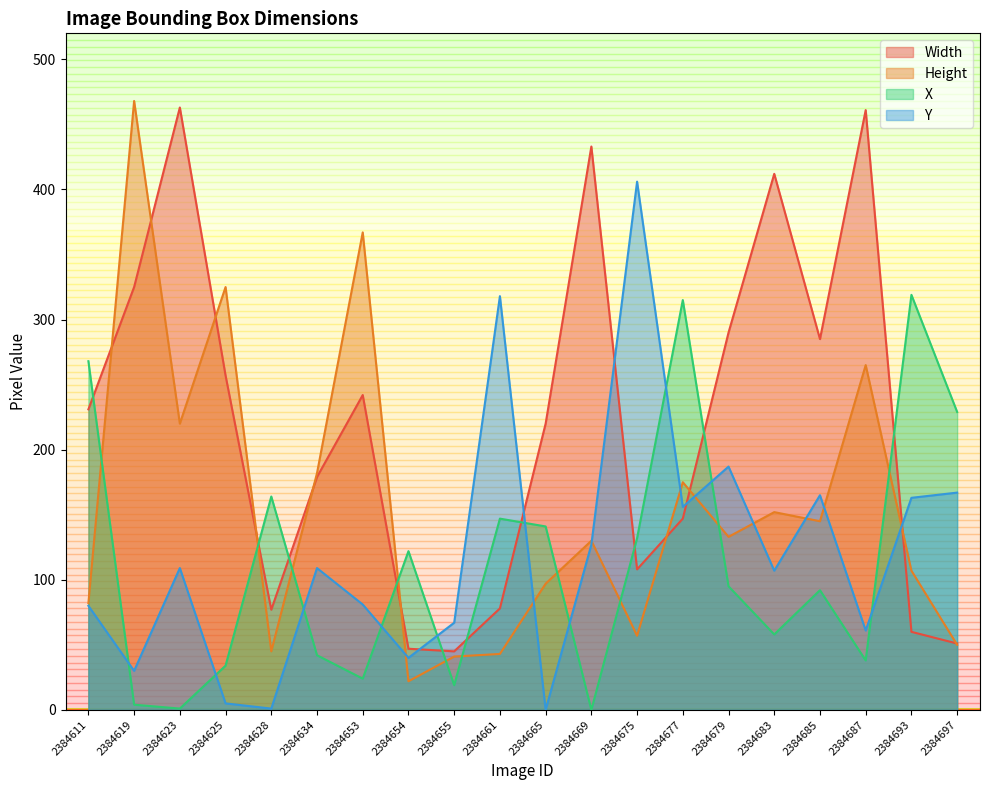

Reading left to right, transcribe all the data shown in this chart.

Width: 2384611=231	2384619=325	2384623=463	2384625=257	2384628=77	2384634=179	2384653=242	2384654=47	2384655=45	2384661=78	2384665=220	2384669=433	2384675=108	2384677=147	2384679=290	2384683=412	2384685=285	2384687=461	2384693=60	2384697=51
Height: 2384611=82	2384619=468	2384623=220	2384625=325	2384628=45	2384634=182	2384653=367	2384654=22	2384655=41	2384661=43	2384665=97	2384669=130	2384675=57	2384677=175	2384679=133	2384683=152	2384685=145	2384687=265	2384693=107	2384697=50
X: 2384611=268	2384619=4	2384623=1	2384625=34	2384628=164	2384634=42	2384653=24	2384654=122	2384655=19	2384661=147	2384665=141	2384669=0	2384675=132	2384677=315	2384679=95	2384683=58	2384685=92	2384687=38	2384693=319	2384697=229
Y: 2384611=80	2384619=30	2384623=109	2384625=5	2384628=1	2384634=109	2384653=81	2384654=40	2384655=67	2384661=318	2384665=0	2384669=127	2384675=406	2384677=156	2384679=187	2384683=107	2384685=165	2384687=61	2384693=163	2384697=167